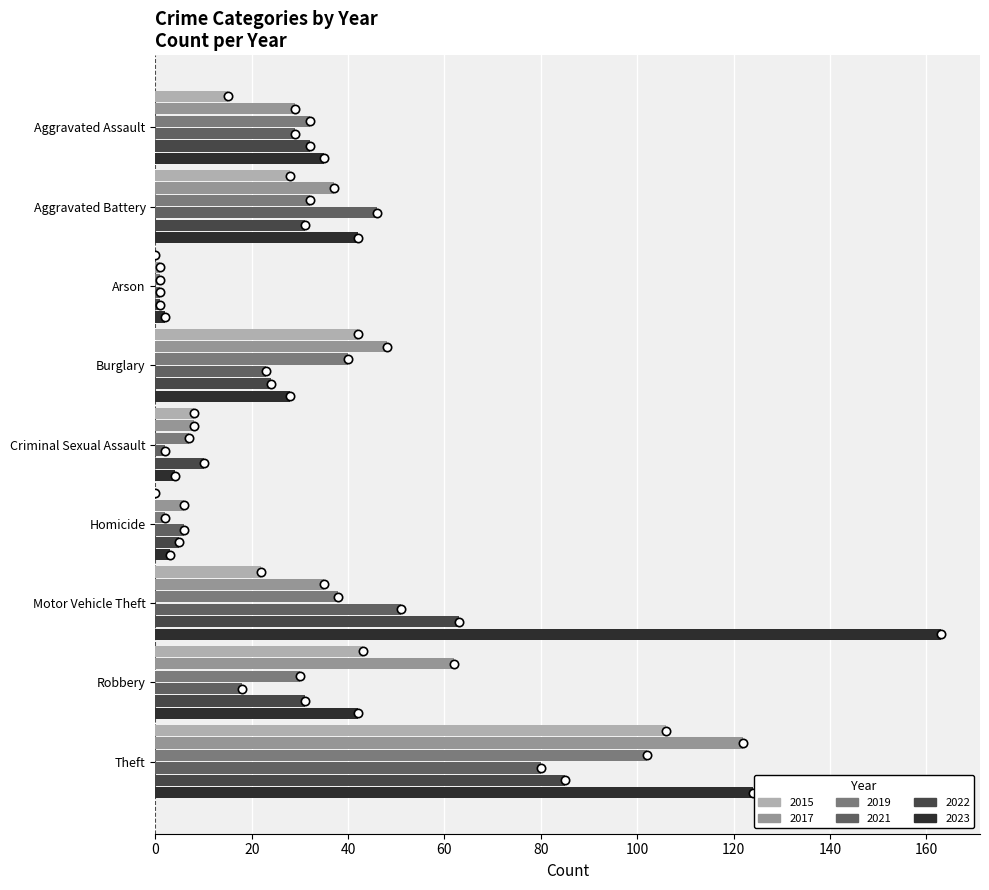

Count the number of data series in this chart.

6